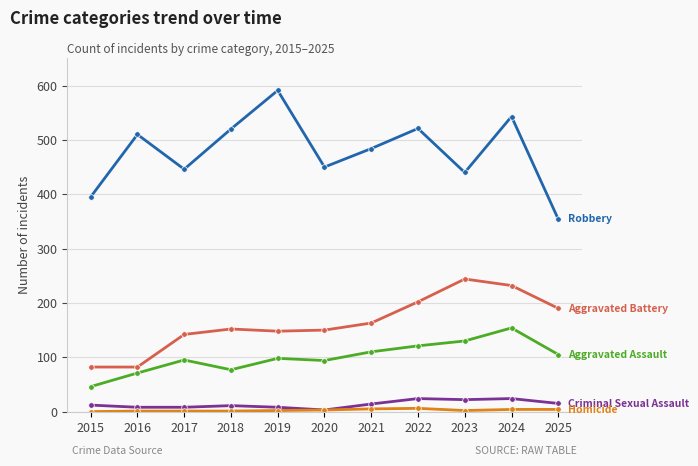

At which category is the sum across all series the highest?

2024